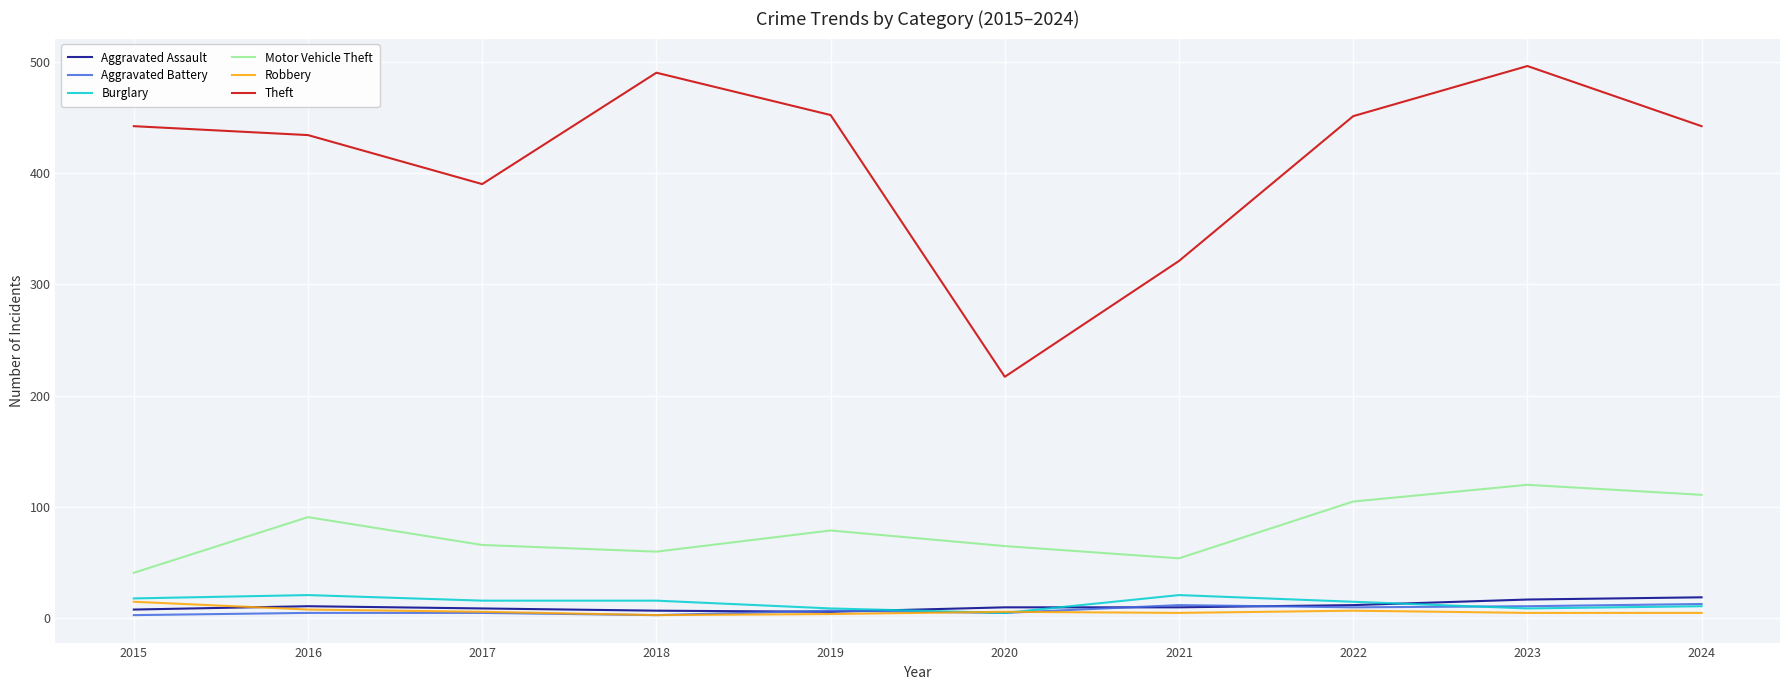

The Aggravated Assault series shows 10 at 2021. True or false?

True